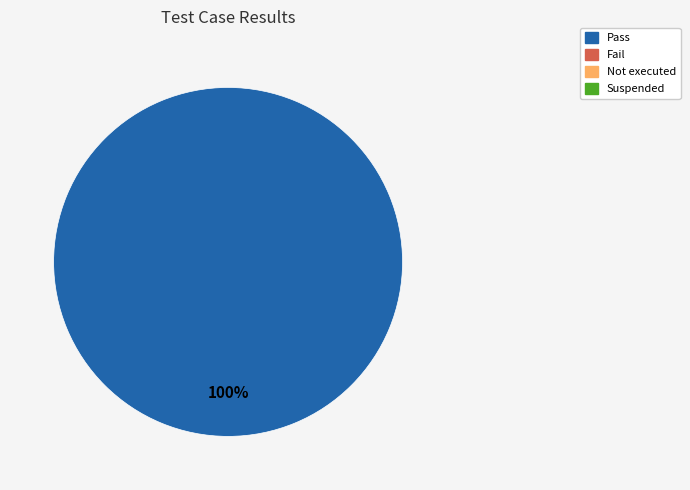

Is there any slice that represents more than half of the pie?

Yes